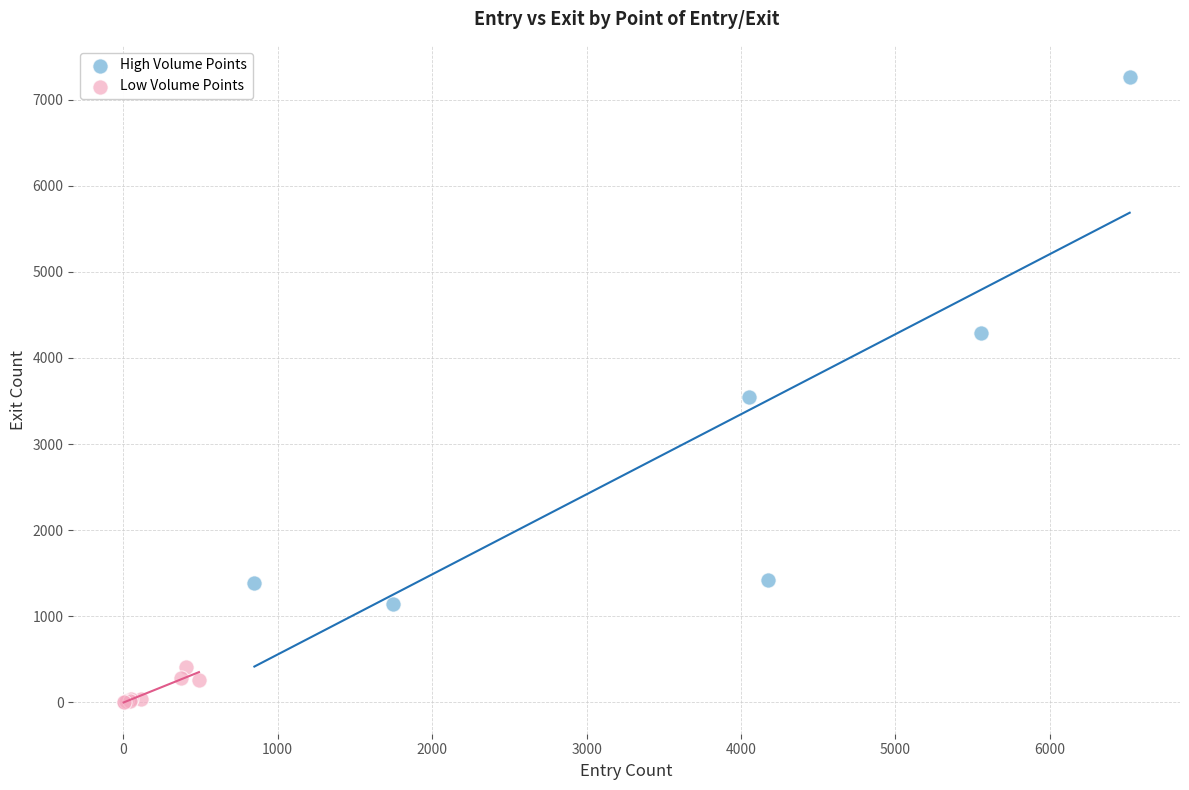

Which series contains the highest Y value?

High Volume Points